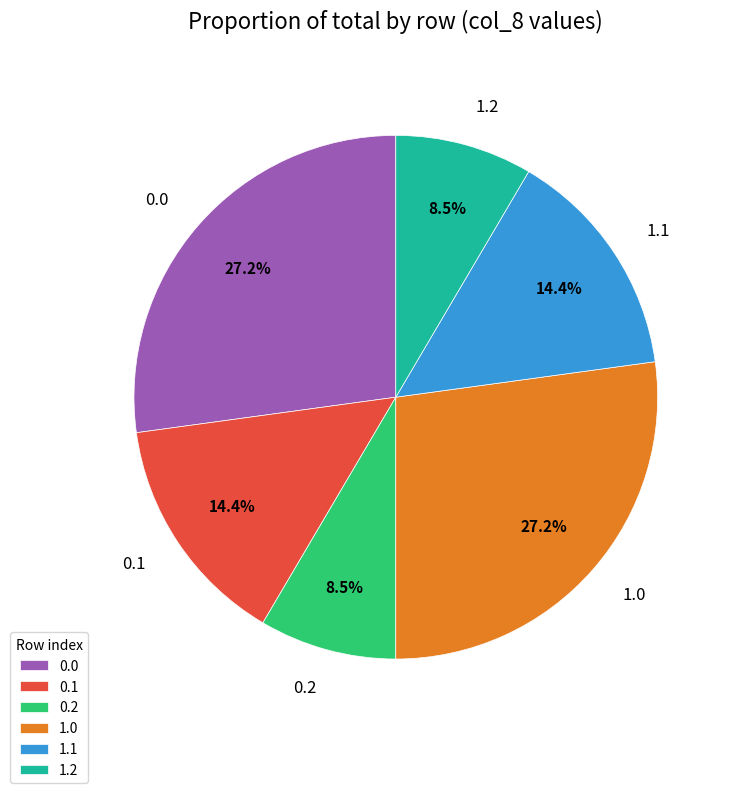

How many segments does this pie chart have?

6